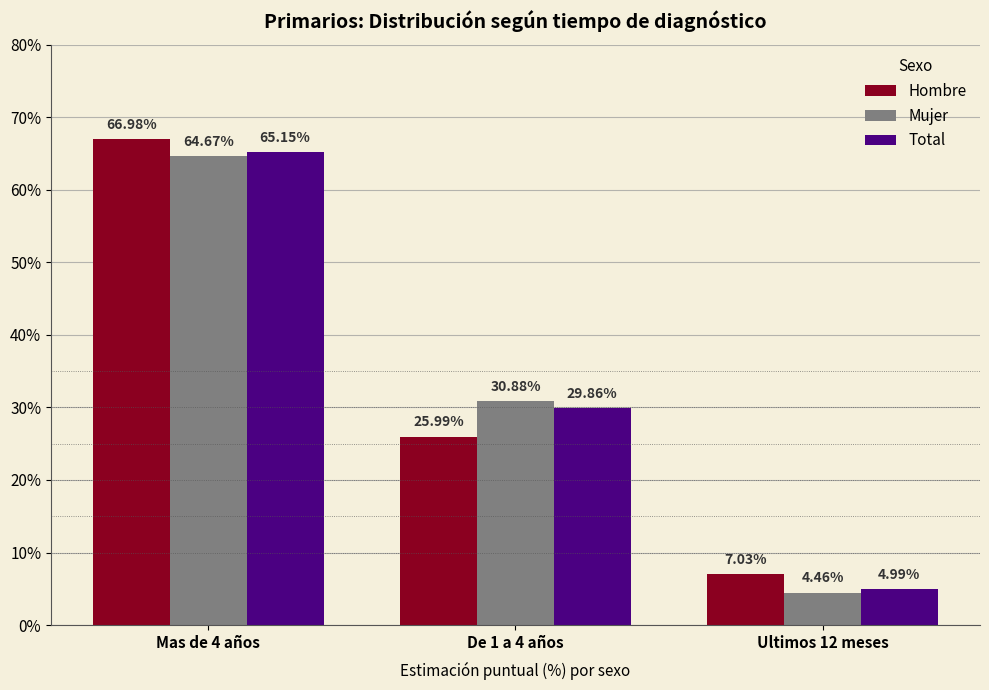

What is the label of the 3rd bar from the left?

Ultimos 12 meses